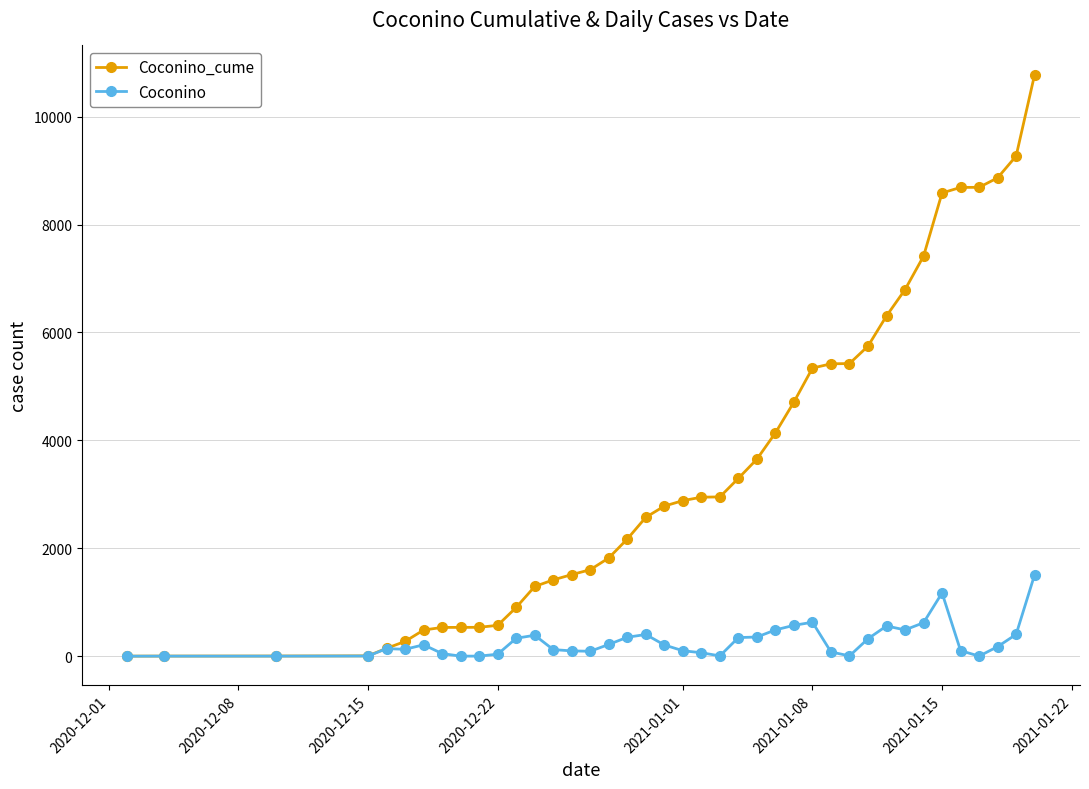

Which series has the largest total across all categories?

Coconino_cume